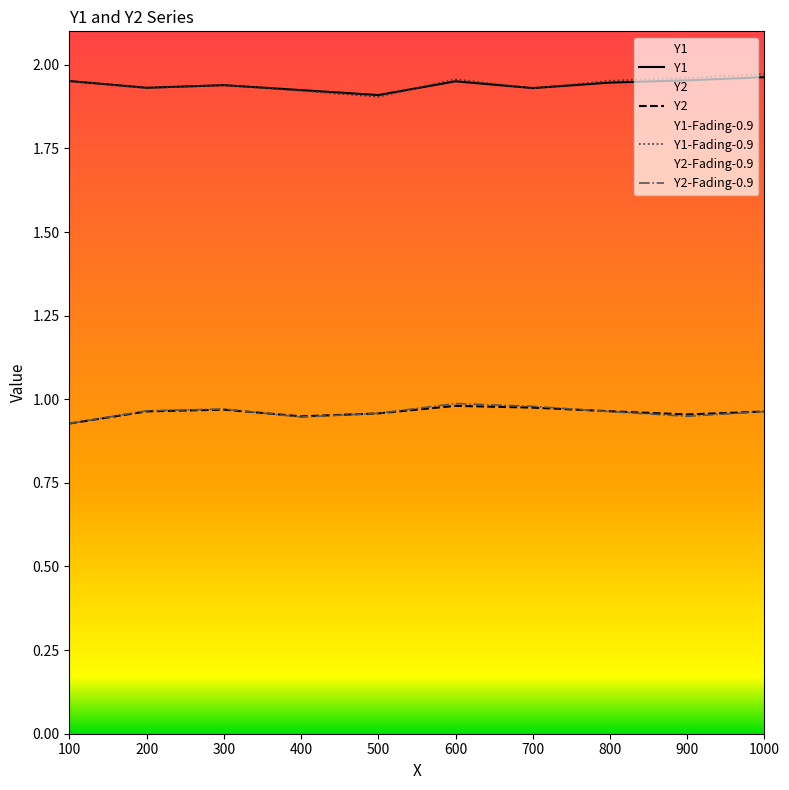

True or false: Y1 and Y2-Fading-0.9 intersect in this chart.

False